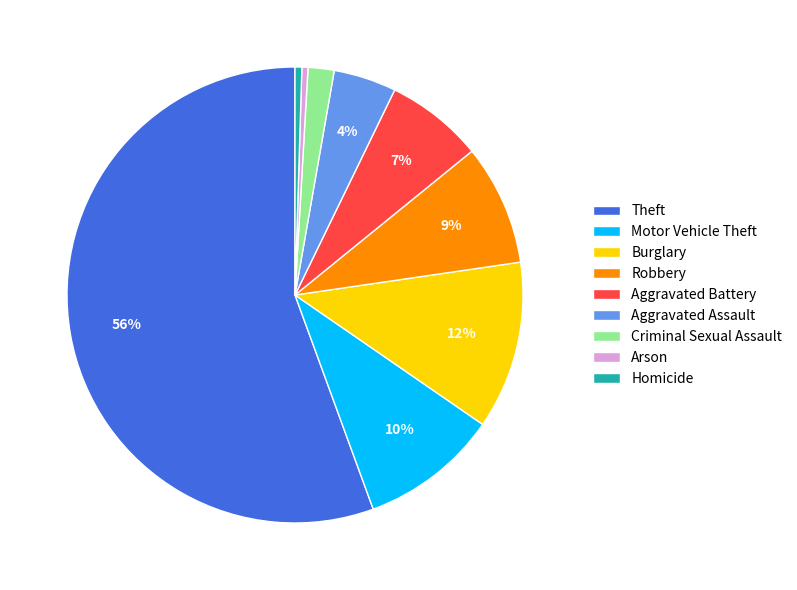

To the nearest percent, what is the average slice percentage?

11%